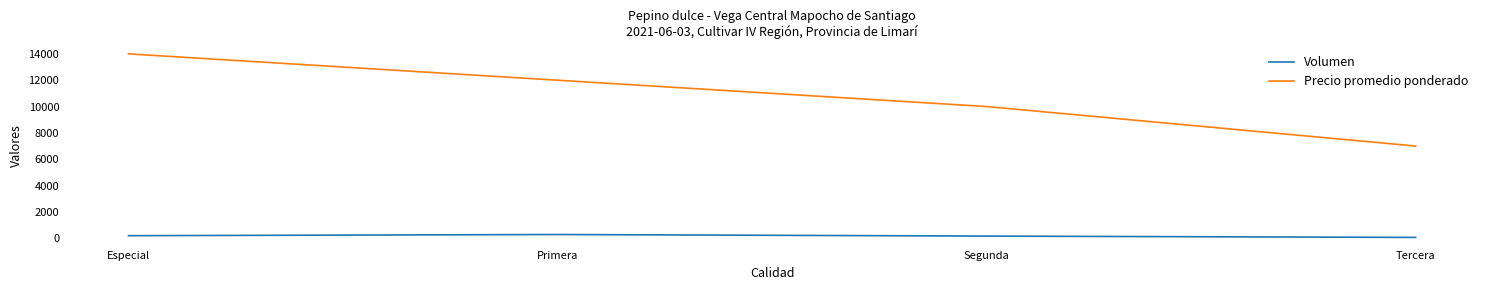

Which series has the widest spread of values?

Precio promedio ponderado